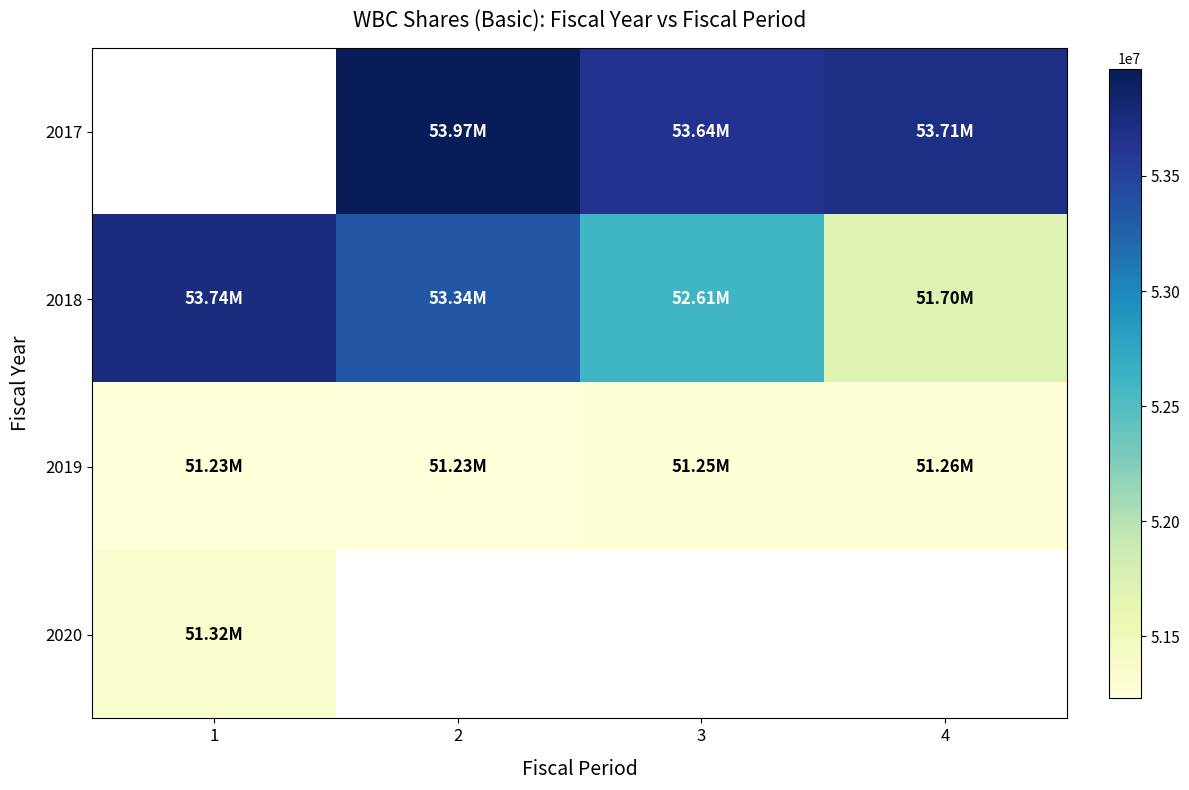

Which series has the largest total across all categories?

2018